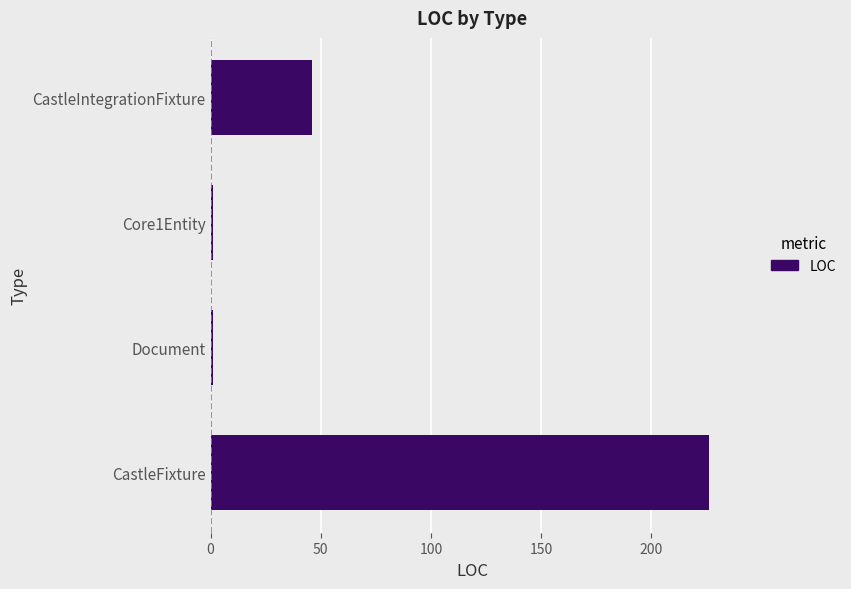

Between Document and CastleIntegrationFixture, which is larger?

CastleIntegrationFixture